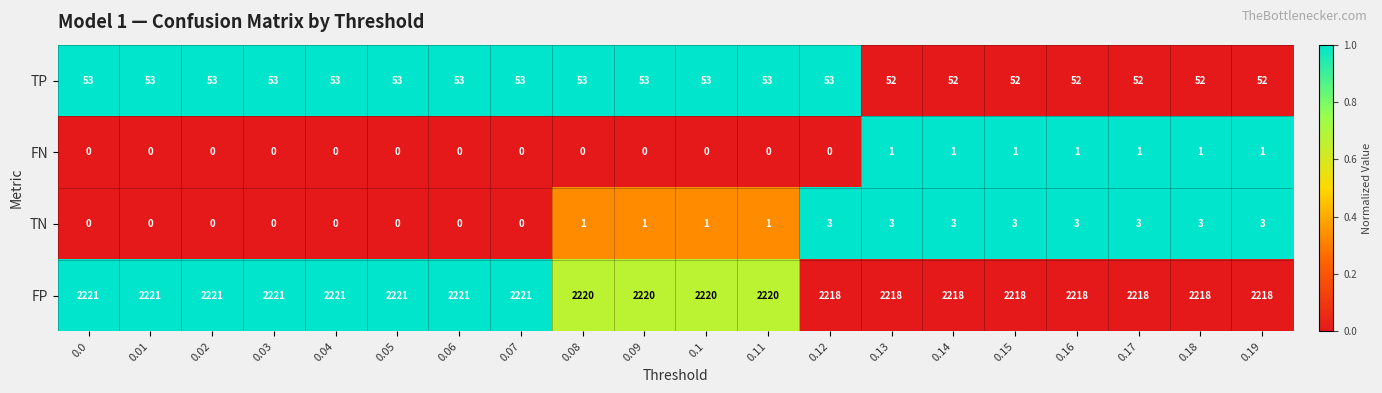

Count the TP values in the range 52 to 53.

20